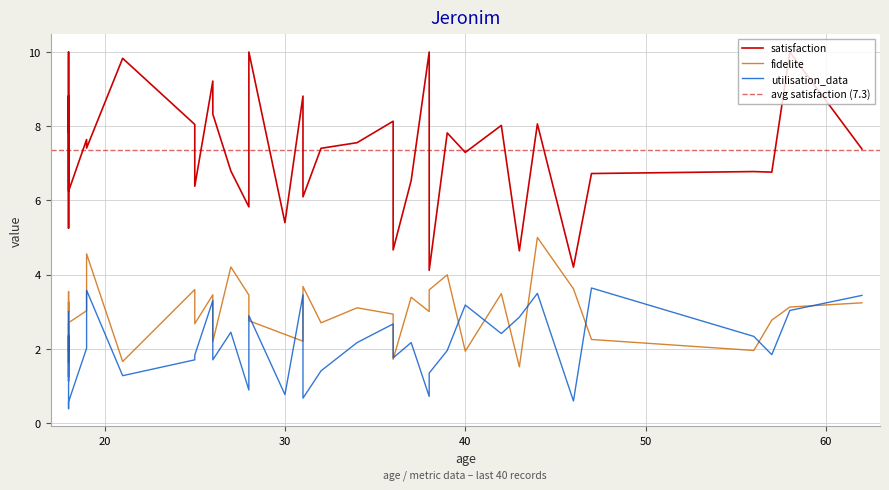

Which series changed the most between 8 and 35?

utilisation_data